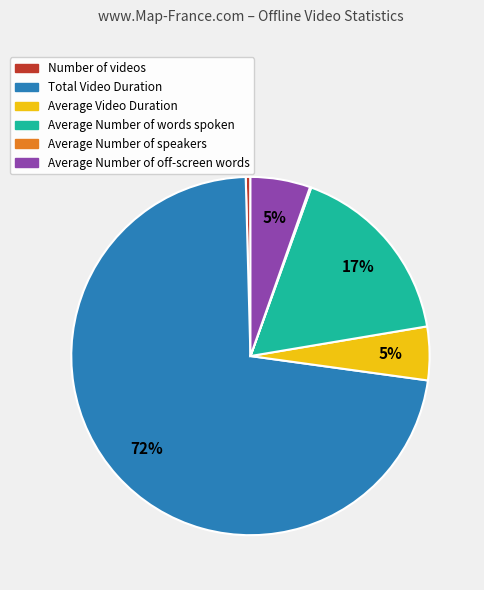

Is the sum of Average Video Duration and Total Video Duration greater than half?

Yes